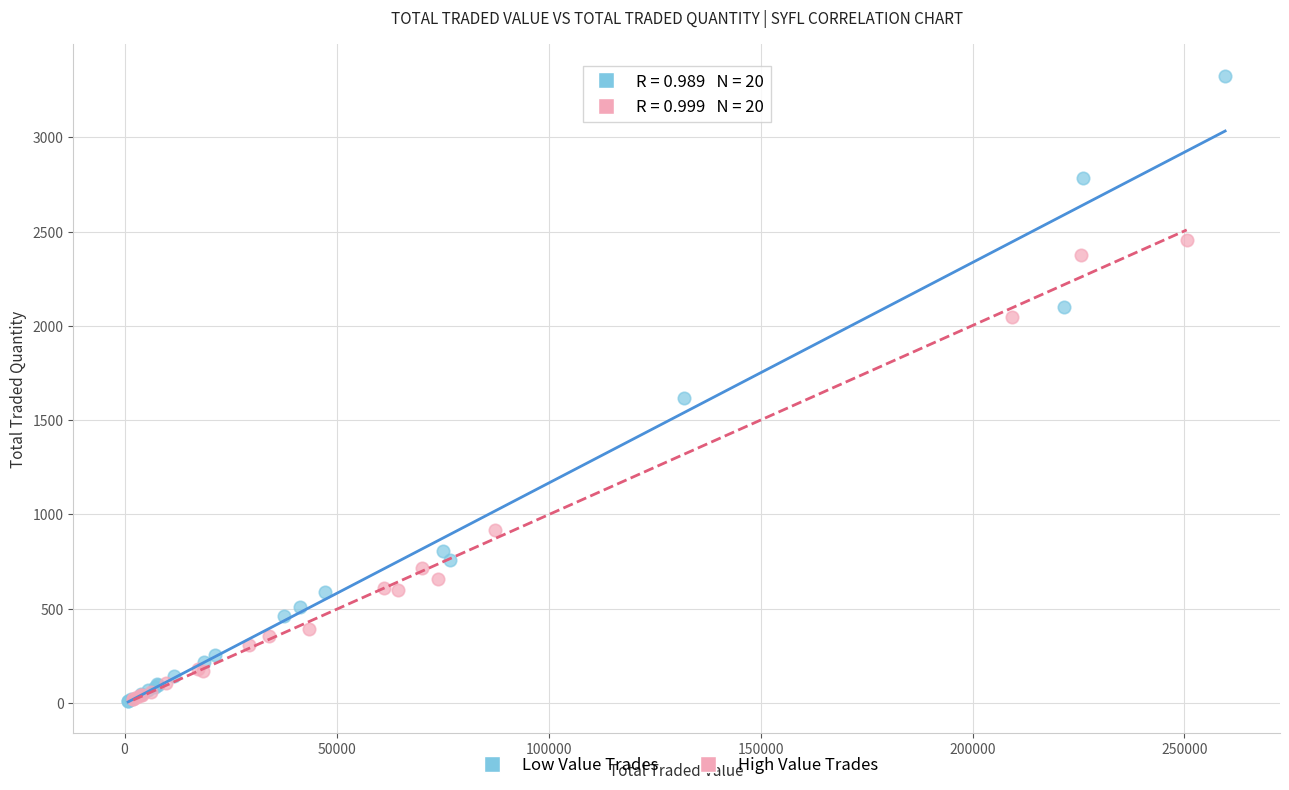

Which series contains the highest Y value?

Low Value Trades